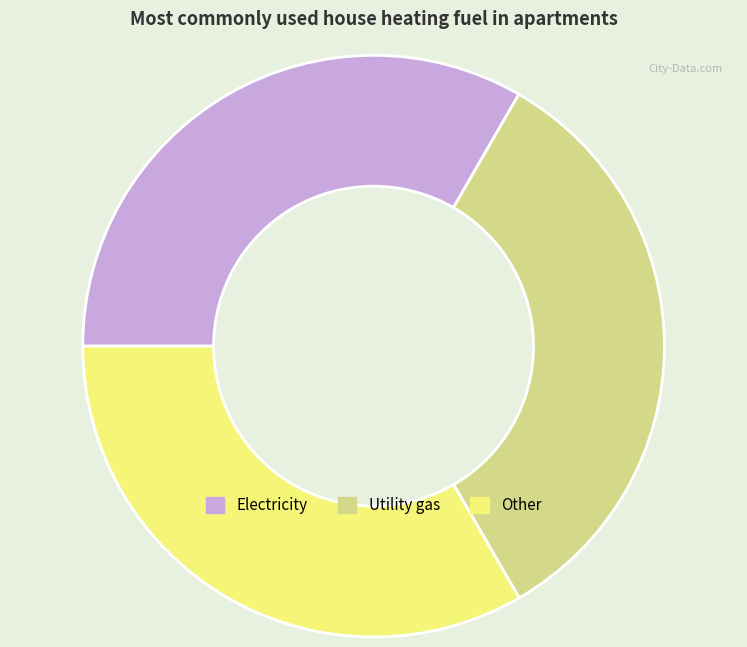

Is the sum of Electricity and Other greater than half?

Yes